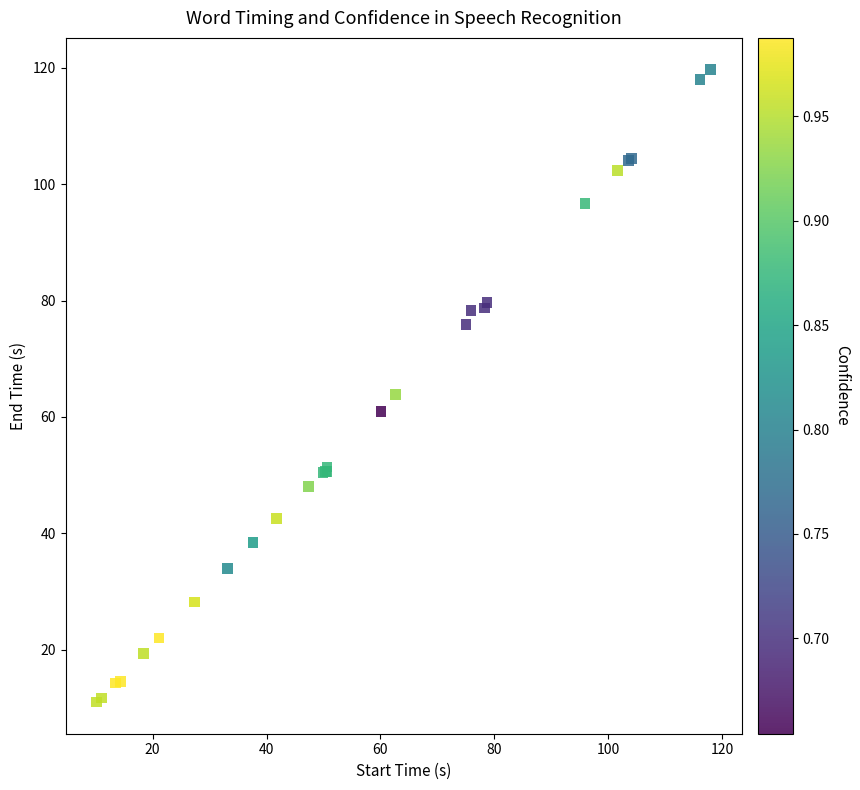

What Y value in the scatter plot is closest to 65?

63.8